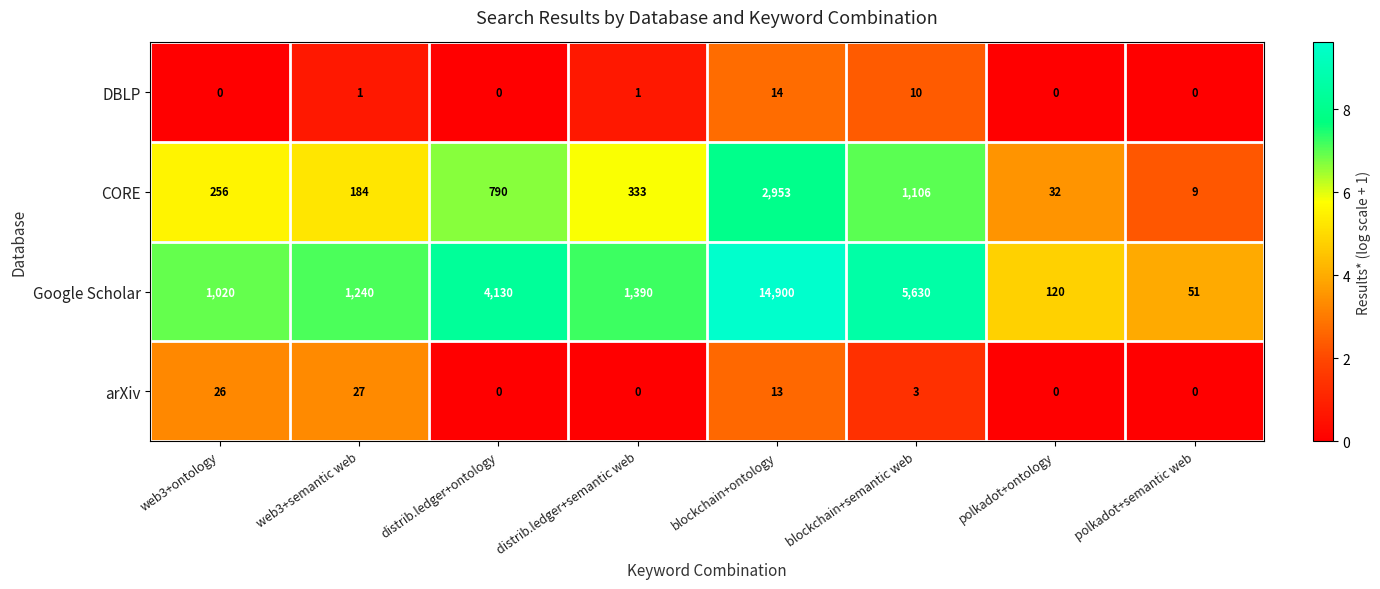

What is the sum of all arXiv values?

69